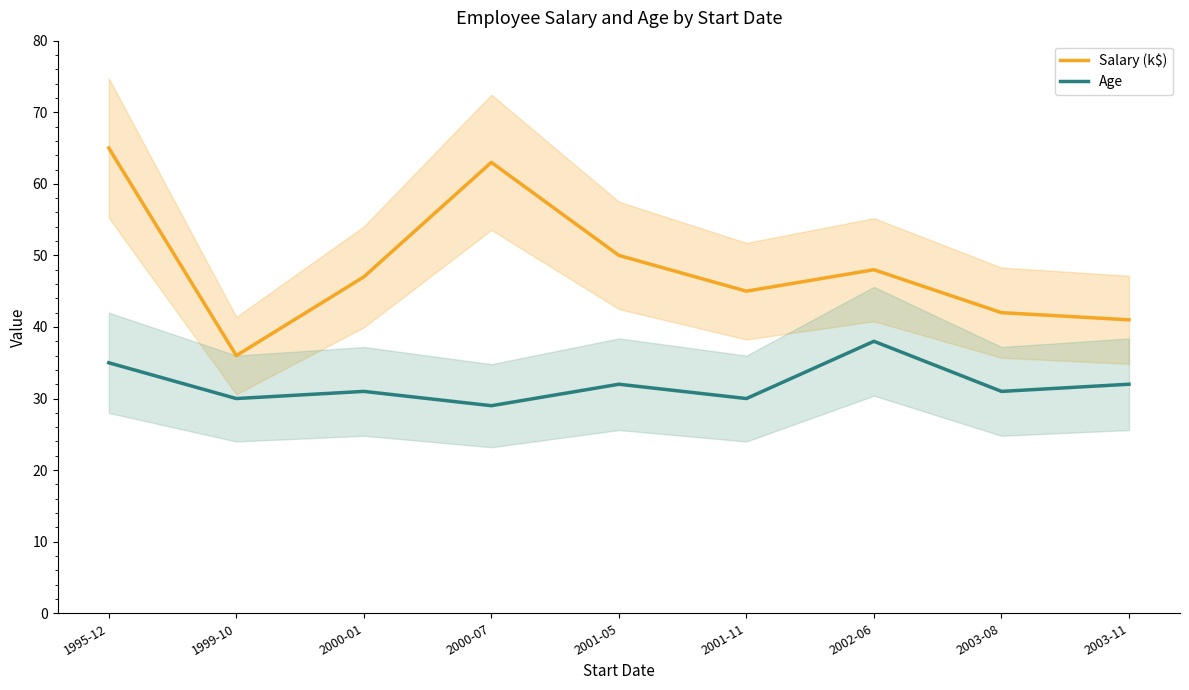

What is the minimum value for Salary (k$)?

36